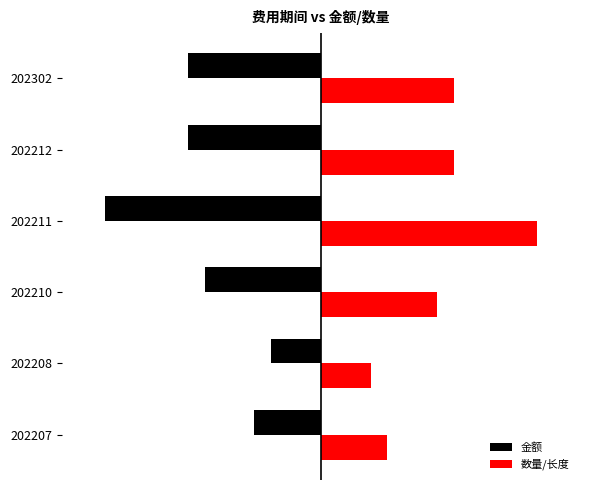

What are all the series names shown in the legend?

金额, 数量/长度